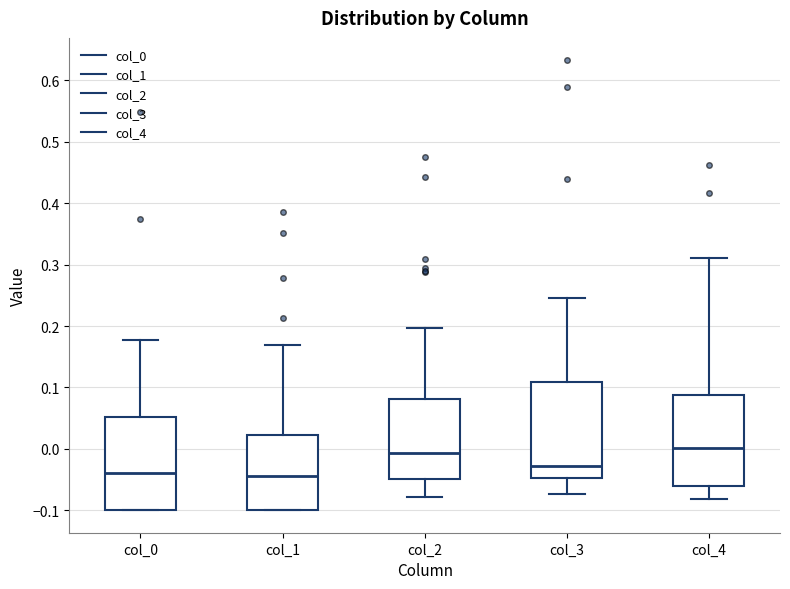

Reading left to right, transcribe this box plot: for each box, give where its median line is, the range the box spans, and where its two whiskers end, as read against the y-axis. The values are not printed on the chart, so give them approximately, as read against the axis.

col_0: median -0.04, box -0.10 to 0.05, whiskers -0.10 to 0.18
col_1: median -0.04, box -0.10 to 0.02, whiskers -0.10 to 0.17
col_2: median -0.01, box -0.05 to 0.08, whiskers -0.08 to 0.20
col_3: median -0.03, box -0.05 to 0.11, whiskers -0.07 to 0.25
col_4: median 0.00, box -0.06 to 0.09, whiskers -0.08 to 0.31